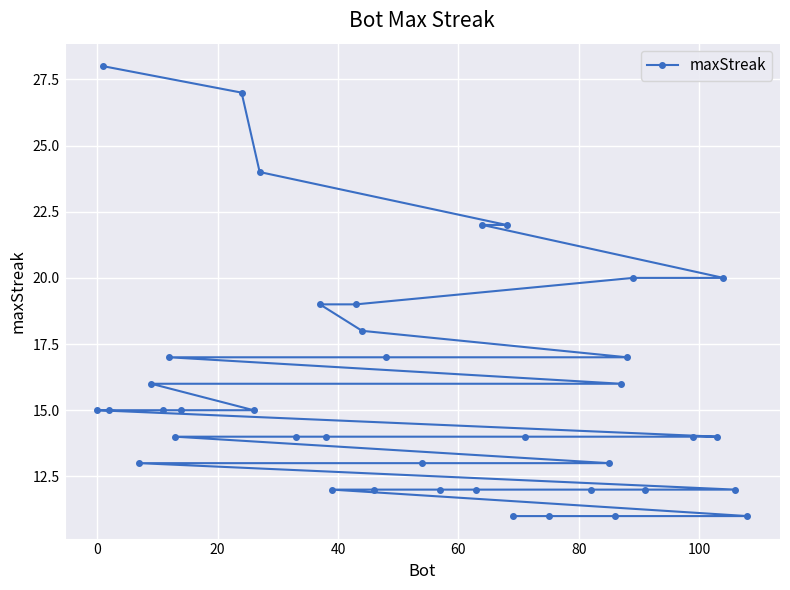

What is the greatest value displayed?

28